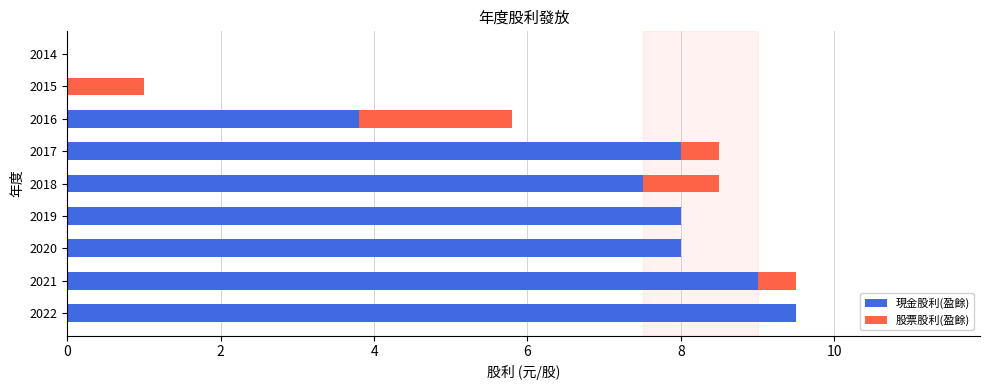

Which category has the highest value in the 現金股利(盈餘) series?

2022